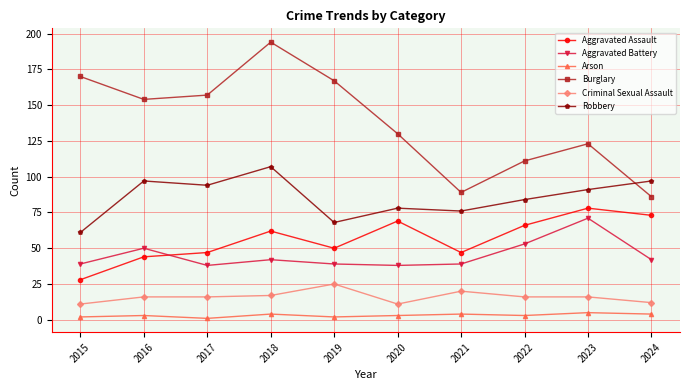

True or false: Aggravated Battery has more than 2 interior local peaks.

True